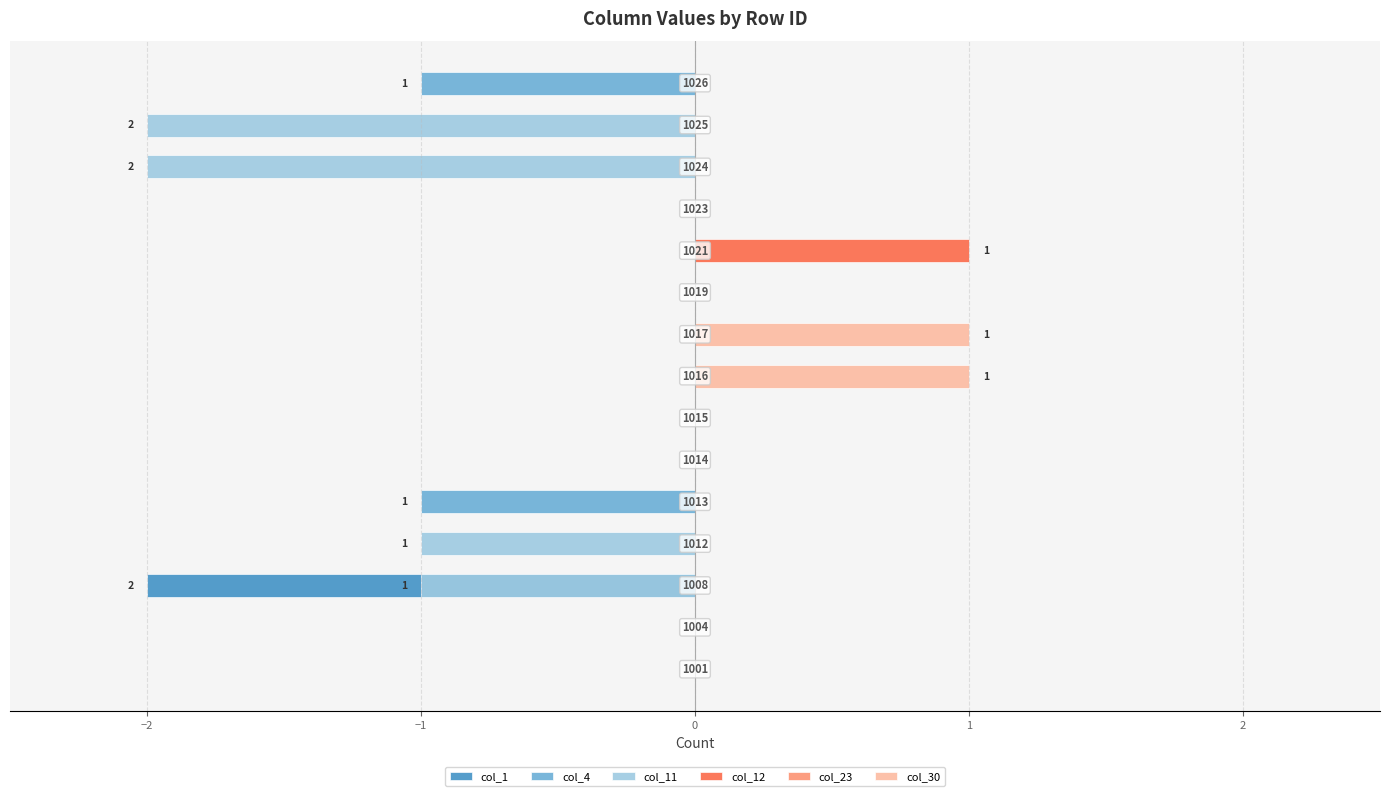

How many groups of bars are there?

15